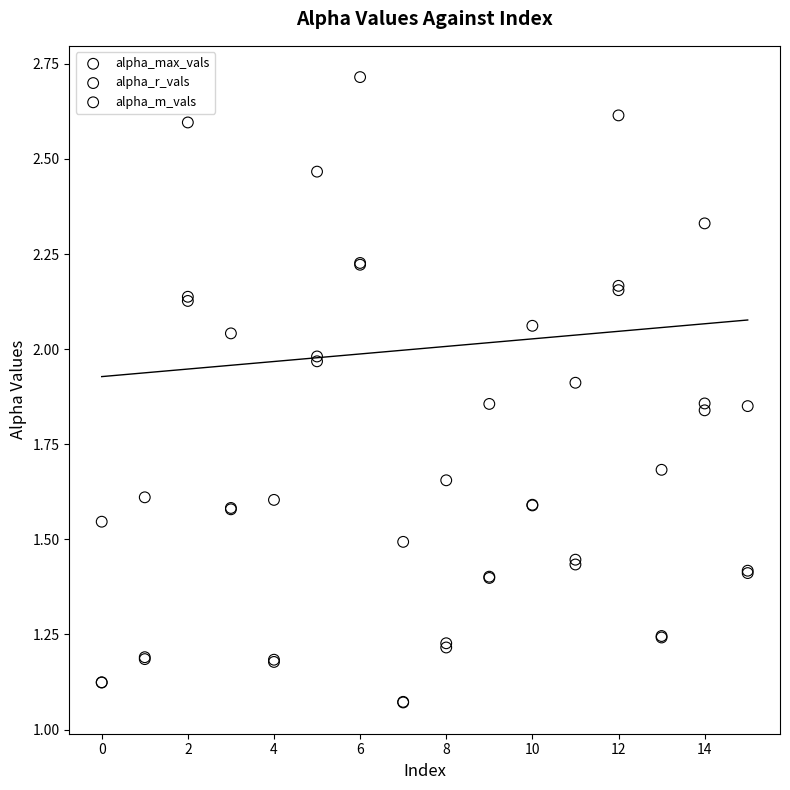

What are all the series names shown in the legend?

alpha_max_vals, alpha_r_vals, alpha_m_vals